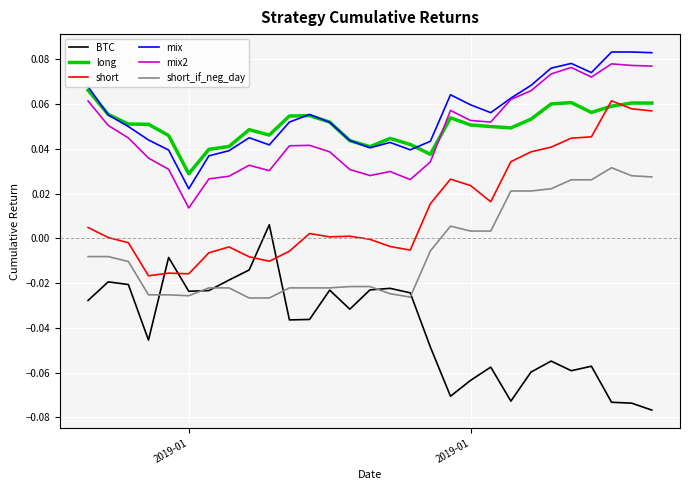

How many distinct data groups are displayed?

6